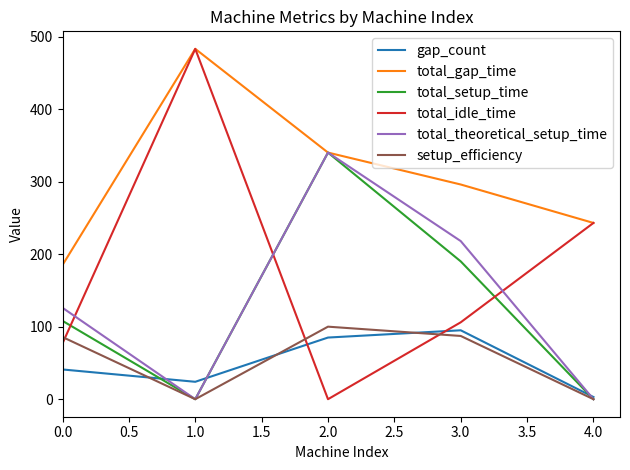

Between 0.0 and 2.0, which series saw the biggest shift?

total_setup_time